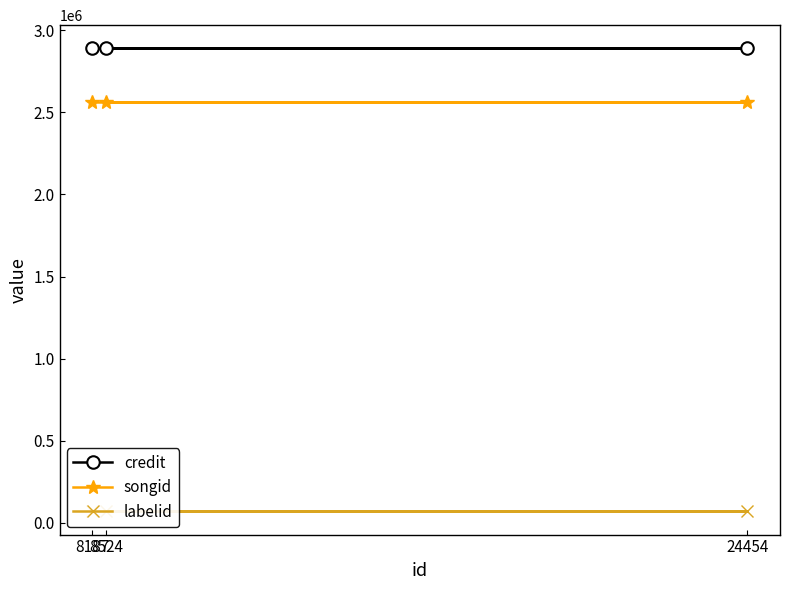

What is the maximum value for credit?

2889905